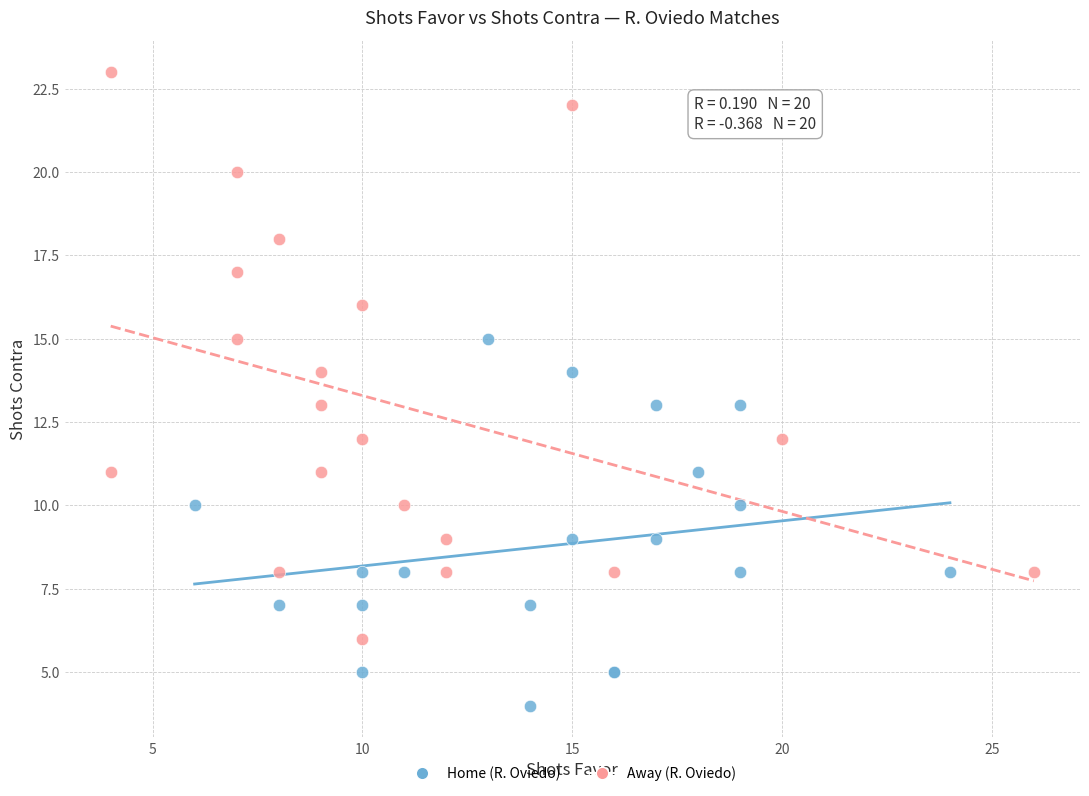

Which series reaches the minimum Y coordinate?

Home (R. Oviedo)